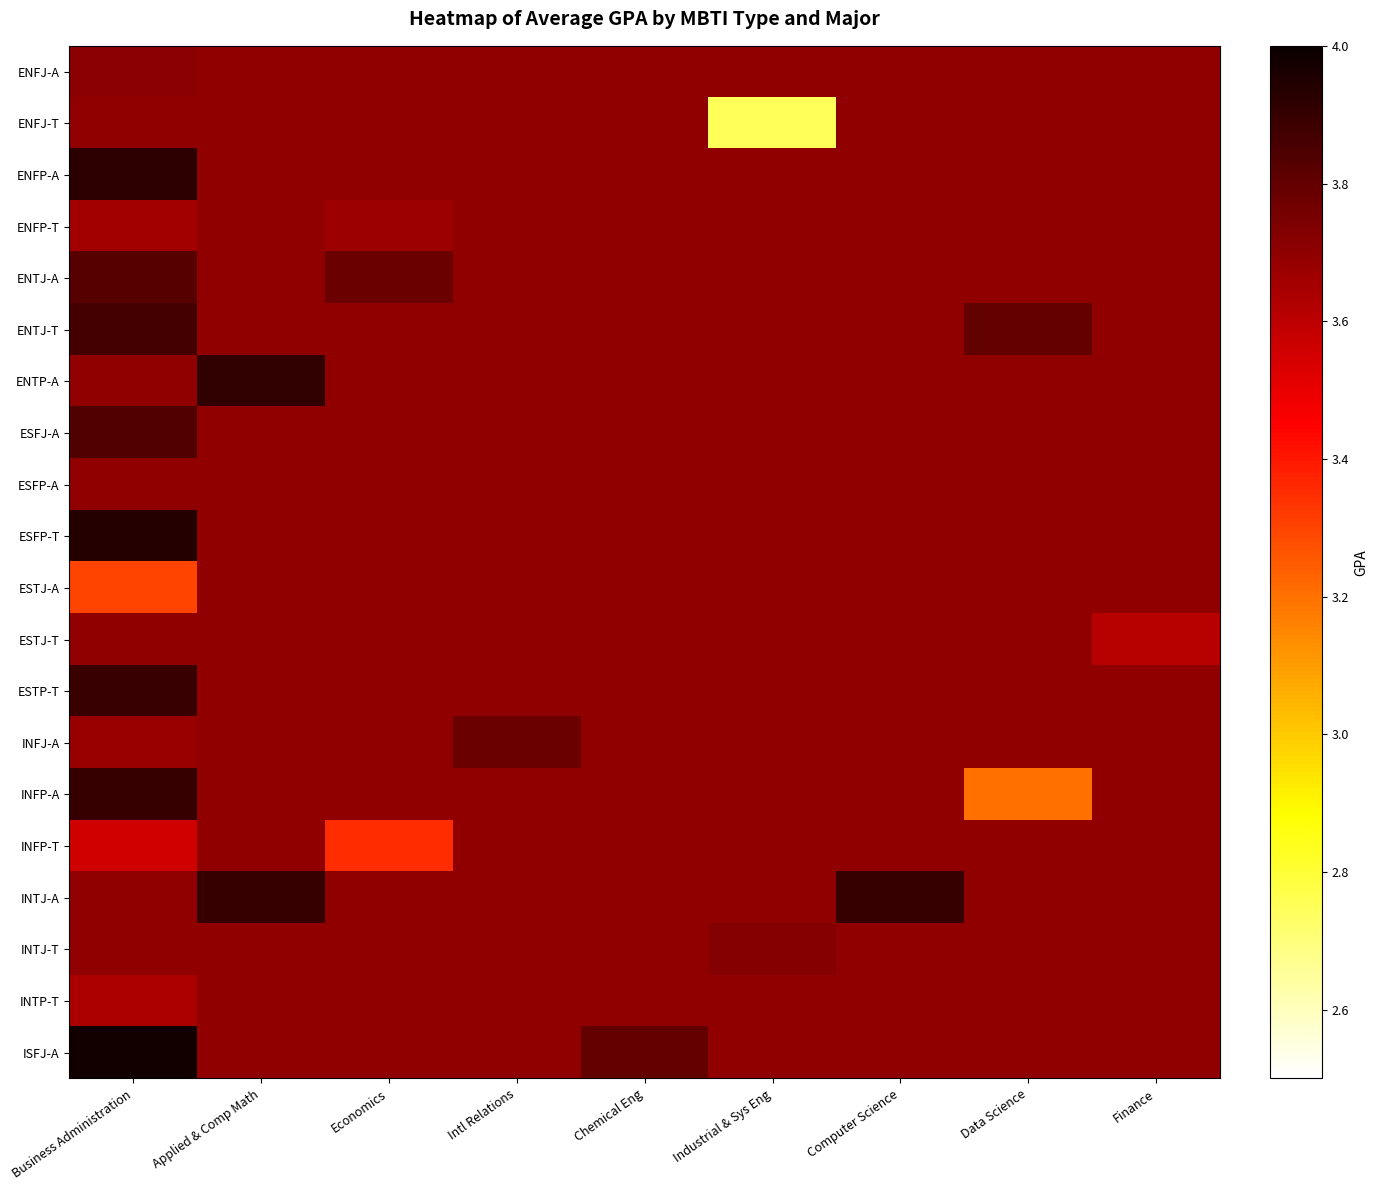

Between Industrial & Sys Eng and Finance, which is larger?

Industrial & Sys Eng